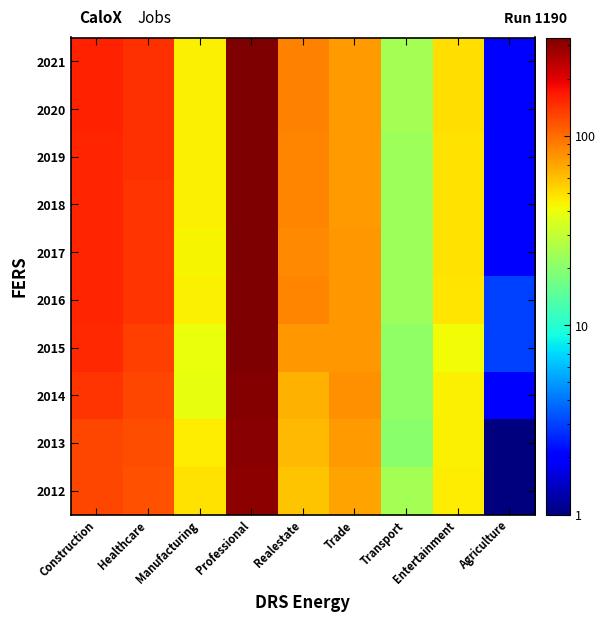

Reading right to left, transcribe all the data shown in this chart.

2012: Agriculture=1	Entertainment=45	Transport=24	Trade=72	Realestate=58	Professional=304	Manufacturing=49	Healthcare=117	Construction=126
2013: Agriculture=1	Entertainment=44	Transport=20	Trade=74	Realestate=62	Professional=315	Manufacturing=45	Healthcare=120	Construction=125
2014: Agriculture=2	Entertainment=44	Transport=21	Trade=80	Realestate=65	Professional=318	Manufacturing=39	Healthcare=125	Construction=140
2015: Agriculture=3	Entertainment=42	Transport=21	Trade=77	Realestate=77	Professional=323	Manufacturing=40	Healthcare=132	Construction=150
2016: Agriculture=3	Entertainment=48	Transport=23	Trade=76	Realestate=85	Professional=327	Manufacturing=44	Healthcare=140	Construction=154
2017: Agriculture=2	Entertainment=49	Transport=23	Trade=76	Realestate=83	Professional=327	Manufacturing=43	Healthcare=140	Construction=153
2018: Agriculture=2	Entertainment=49	Transport=23	Trade=75	Realestate=85	Professional=328	Manufacturing=44	Healthcare=141	Construction=155
2019: Agriculture=2	Entertainment=49	Transport=23	Trade=75	Realestate=86	Professional=329	Manufacturing=44	Healthcare=143	Construction=156
2020: Agriculture=2	Entertainment=50	Transport=24	Trade=75	Realestate=87	Professional=330	Manufacturing=44	Healthcare=144	Construction=157
2021: Agriculture=2	Entertainment=50	Transport=24	Trade=74	Realestate=88	Professional=330	Manufacturing=44	Healthcare=145	Construction=158